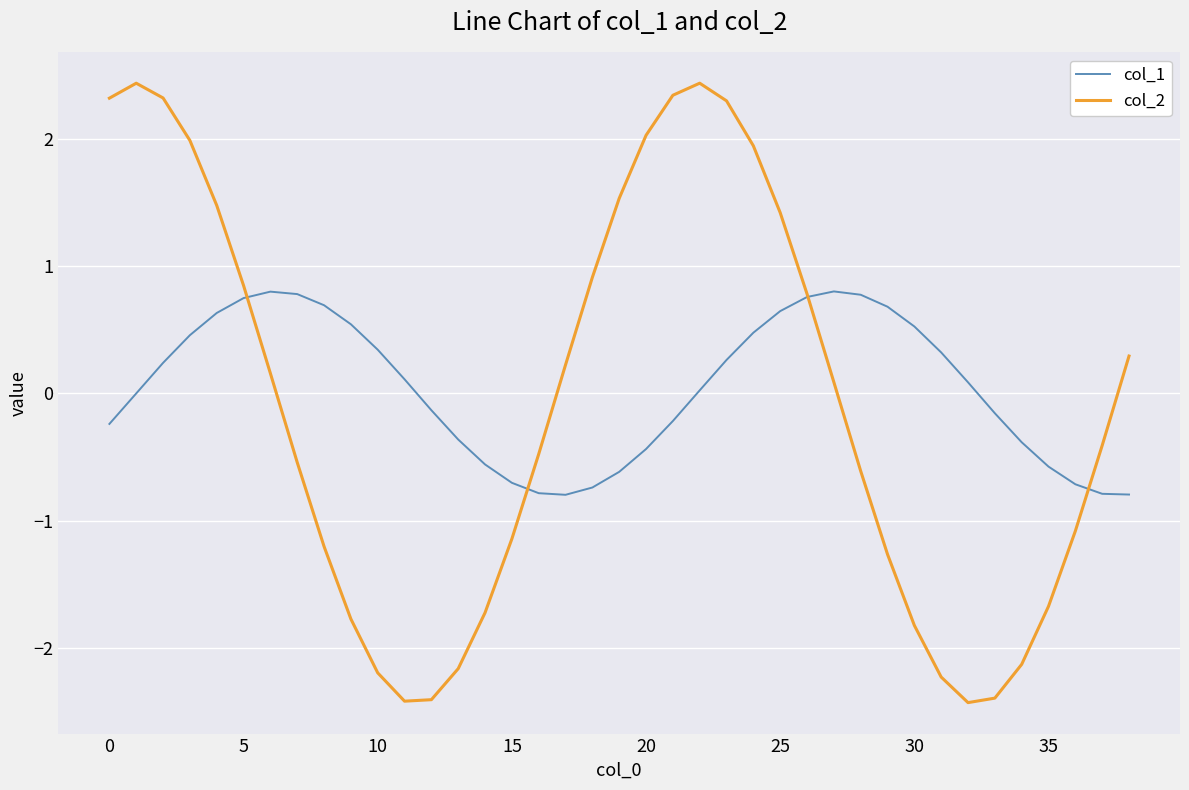

Which series has the widest spread of values?

col_2